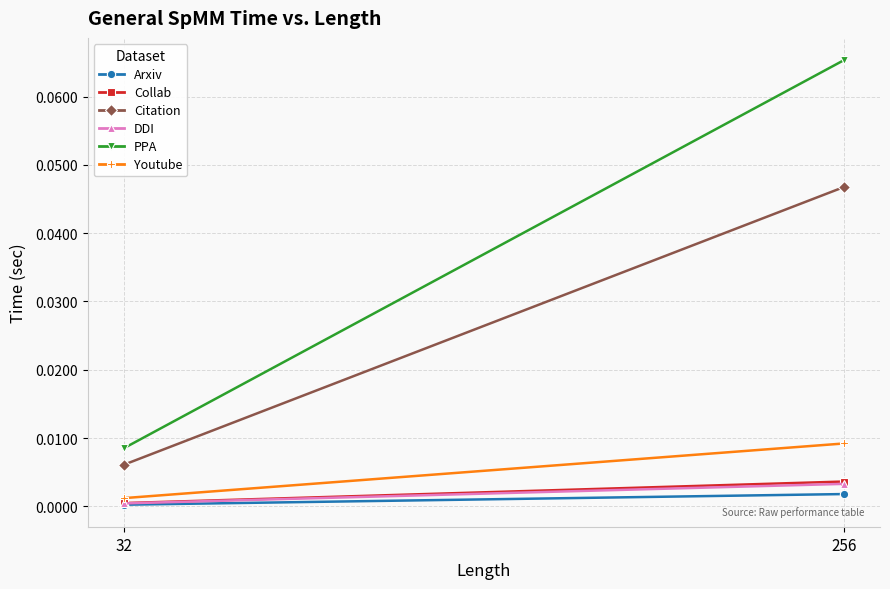

List the labels in order of Collab value, smallest first.

32, 256